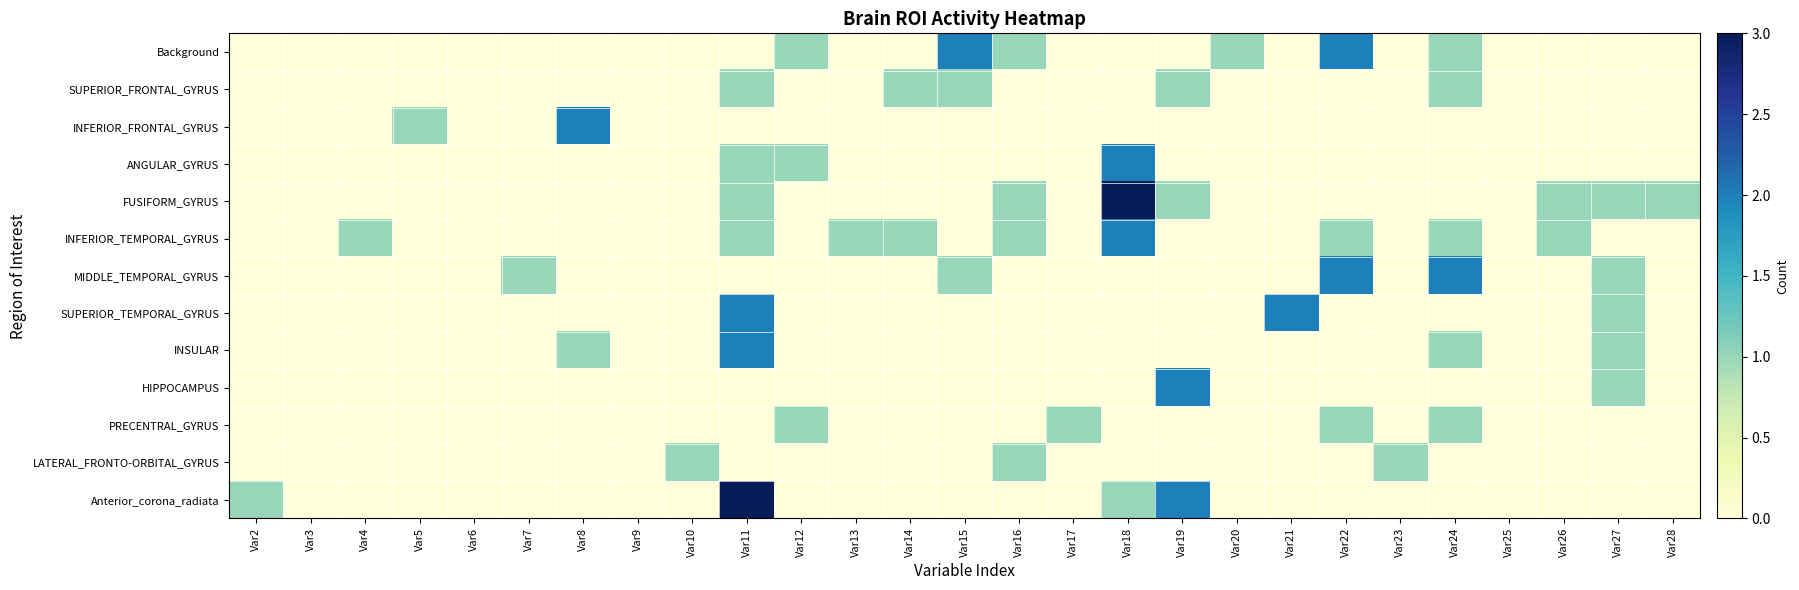

Between Var10 and Var18, which series saw the biggest shift?

FUSIFORM_GYRUS